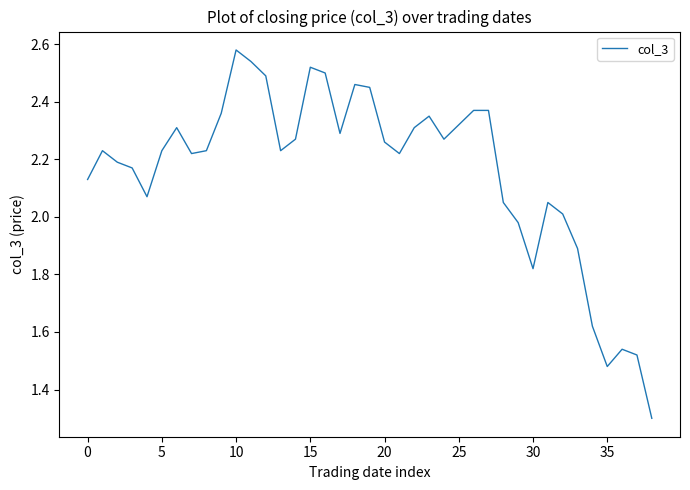

What is the difference between the maximum and minimum values?

1.3